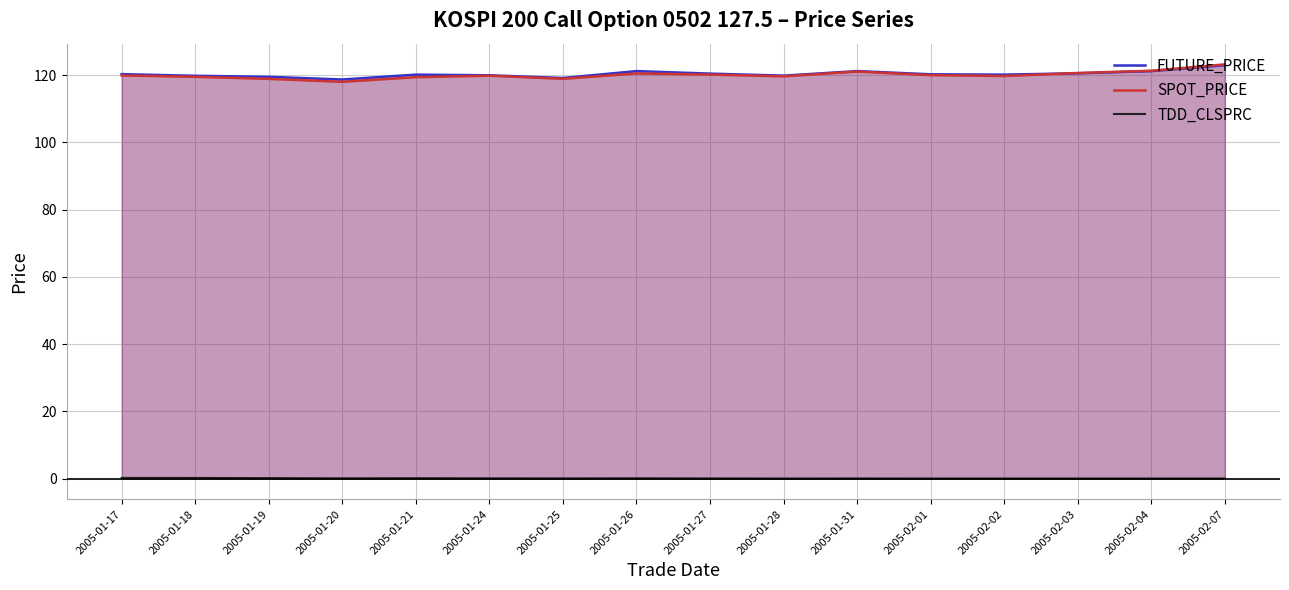

Which label corresponds to the largest value in the chart?

2005-02-07